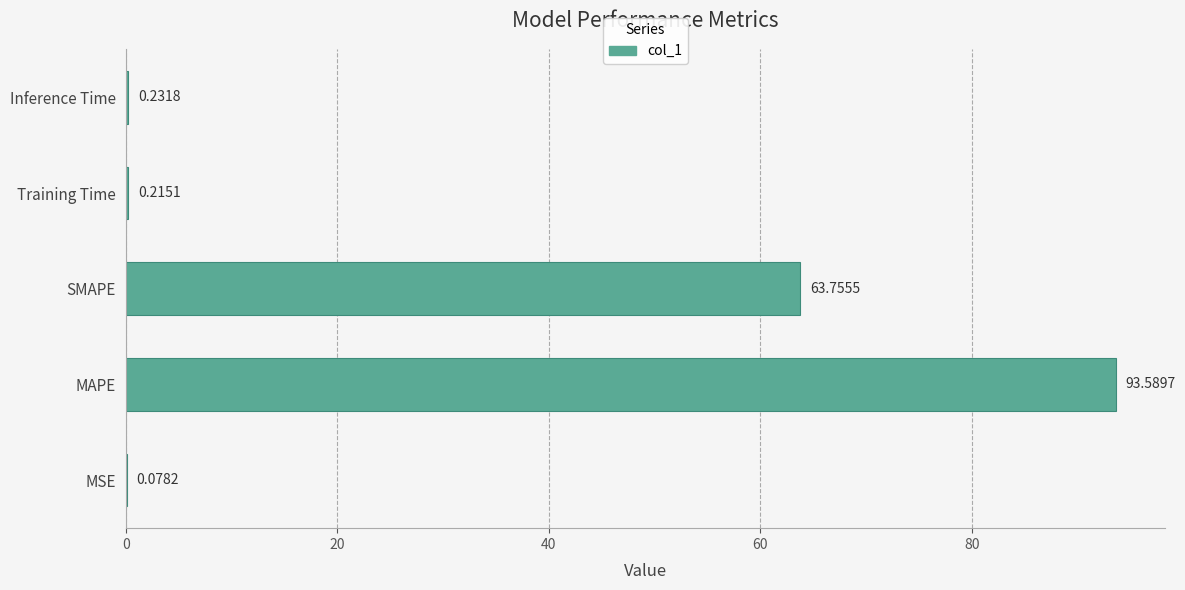

Which label corresponds to the largest value in the chart?

MAPE